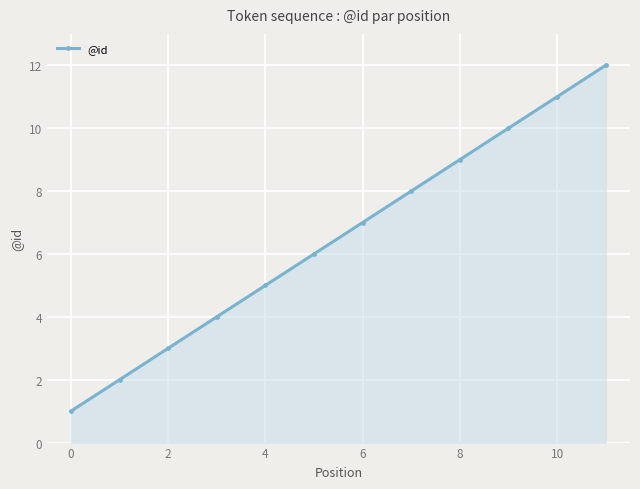

What is the maximum value shown in the chart?

12